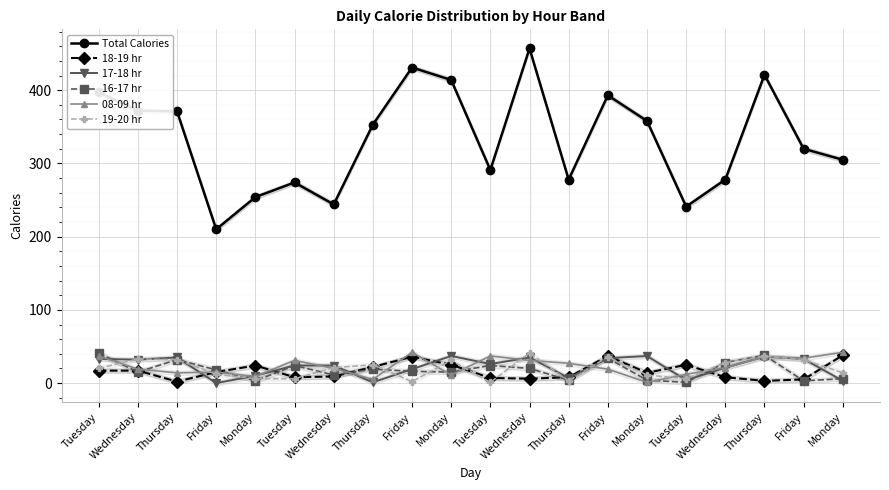

How many categories are shown in the chart?

20